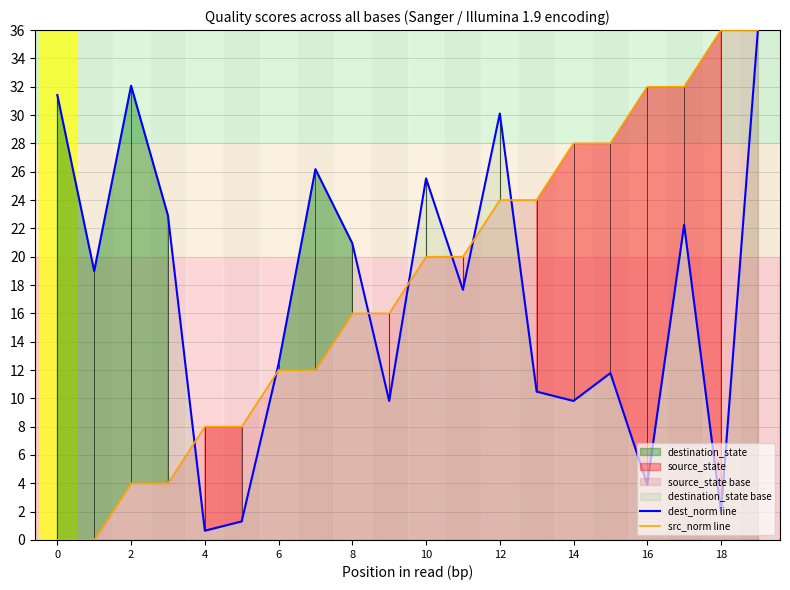

What is the greatest value displayed?

36.0